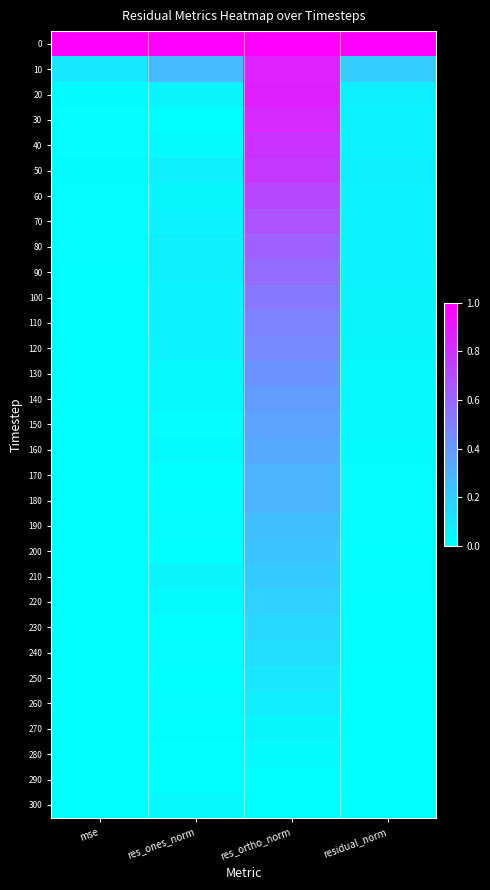

How many data points does each series have?

4